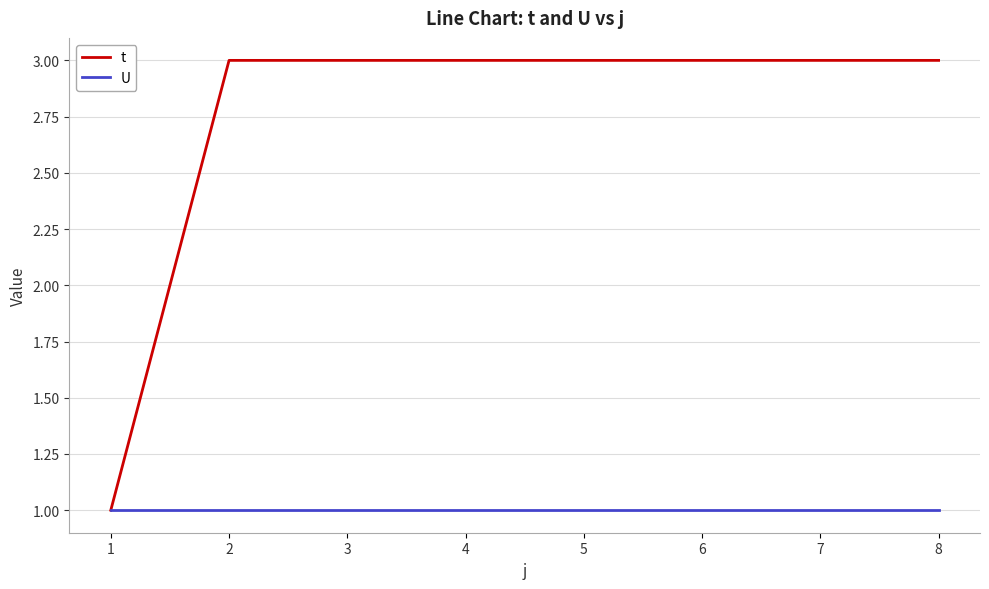

What is the greatest value displayed?

3